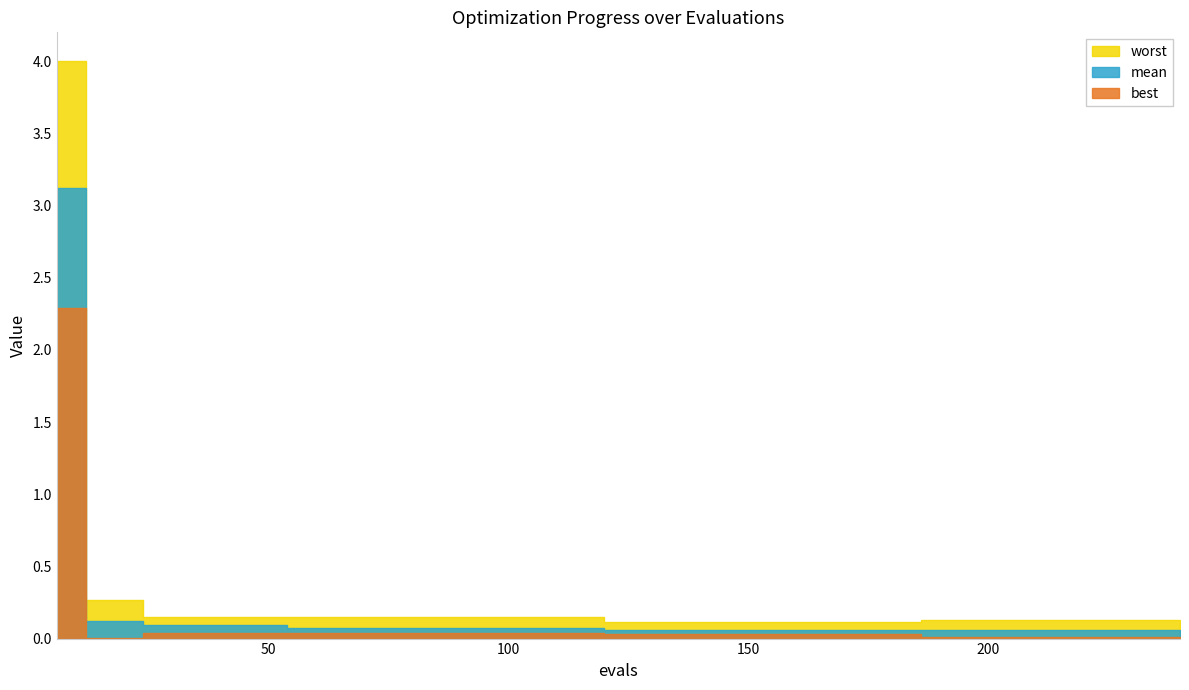

What is the value of the mean point at the 26th from the left?

0.1